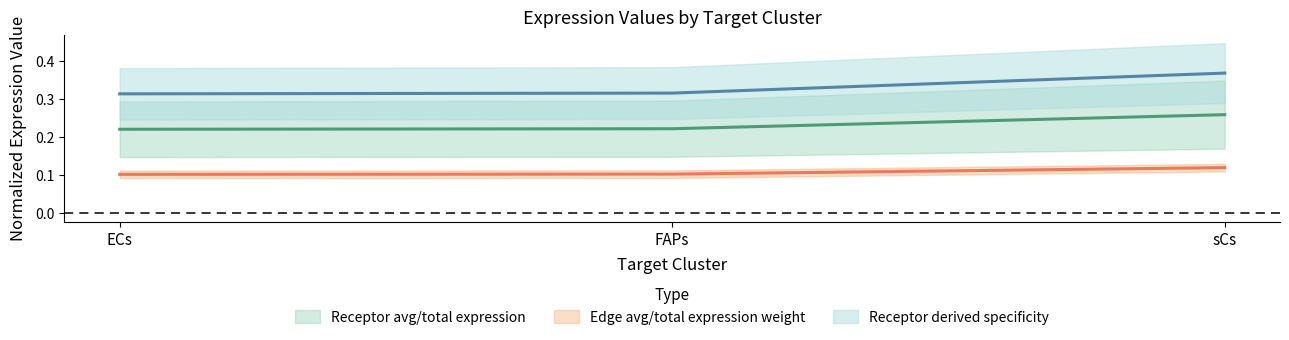

Where is Receptor total expression value nearest to the value 0?

ECs